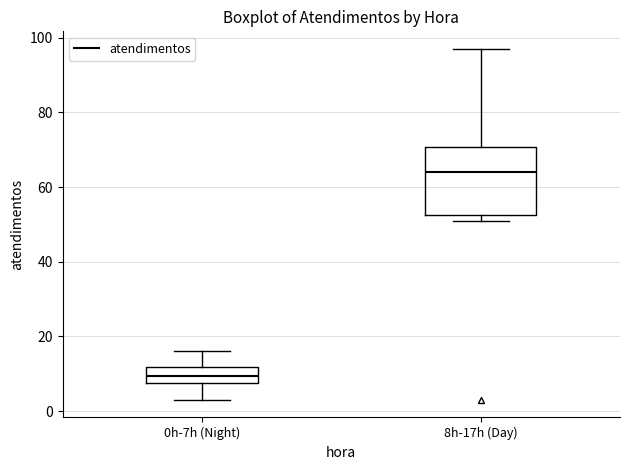

Where is the lower edge of the box for 0h-7h (Night) on the y-axis? The values are not printed on the chart, so give them approximately, as read against the axis.

8